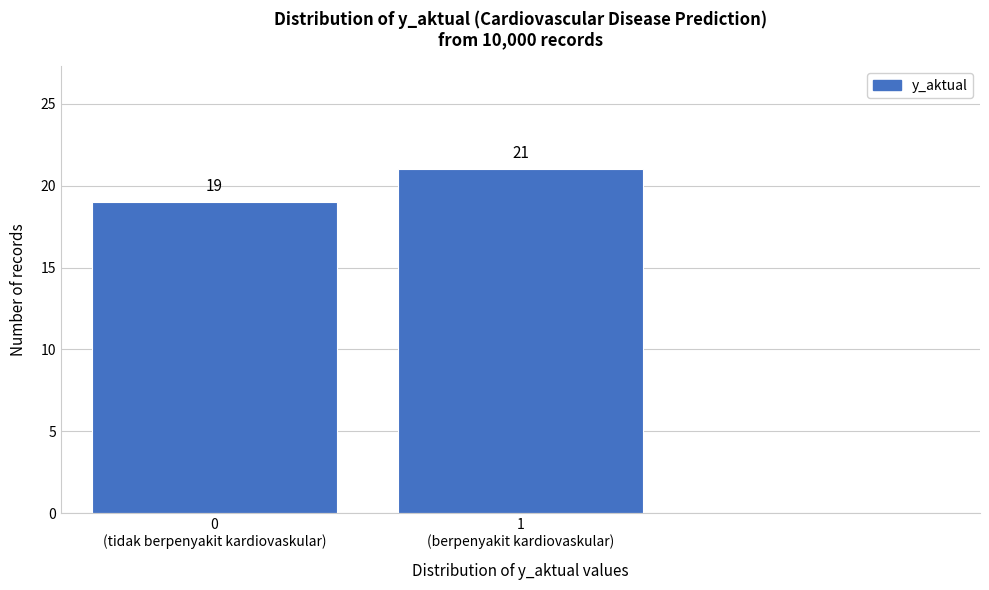

Reading right to left, what are all the values shown in this chart?

21	19